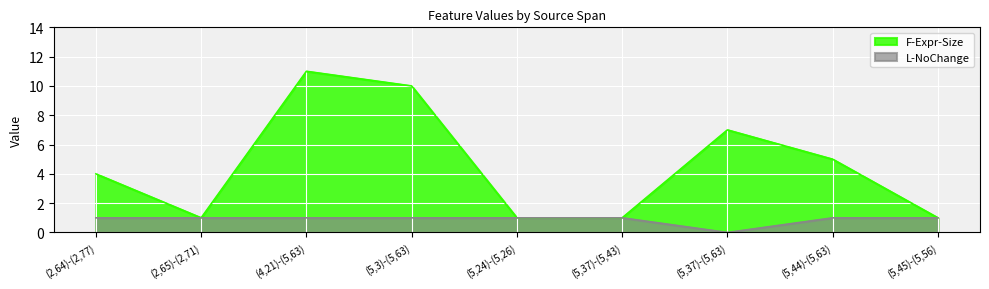

Where does the F-Expr-Size series first go above 4?

(4,21)-(5,63)